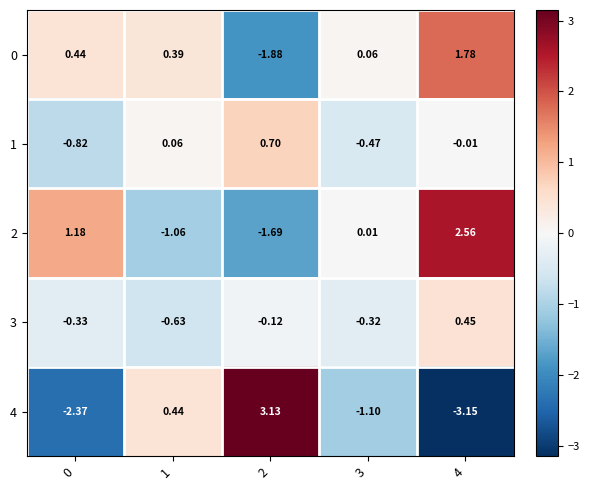

Is the value of 3 at 3 greater than the value of 0 at 0?

No